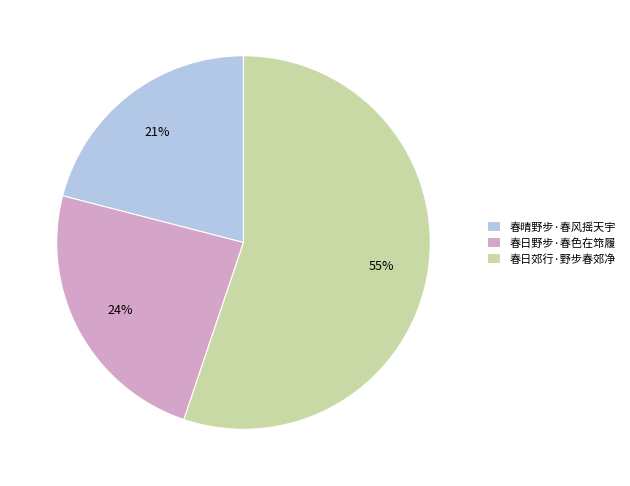

Is it true that 春晴野步·春风摇天宇 is 21% of the pie?

True